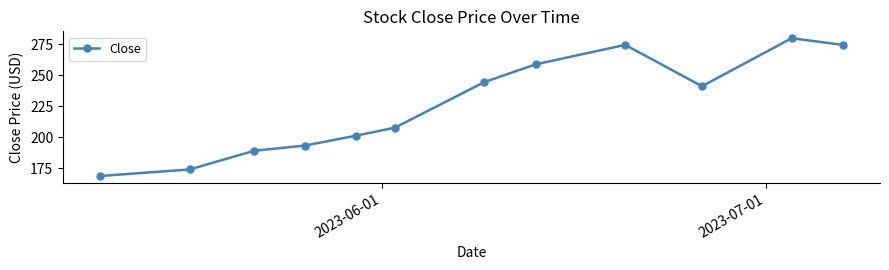

What is the average value?

225.5